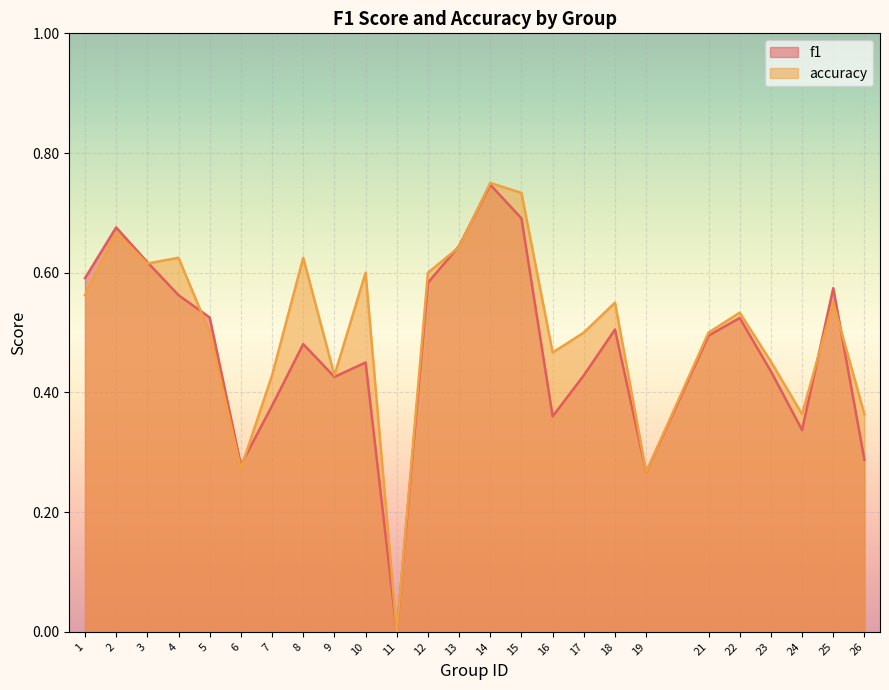

In accuracy, how many points are lower than both neighbors (excluding endpoints)?

7